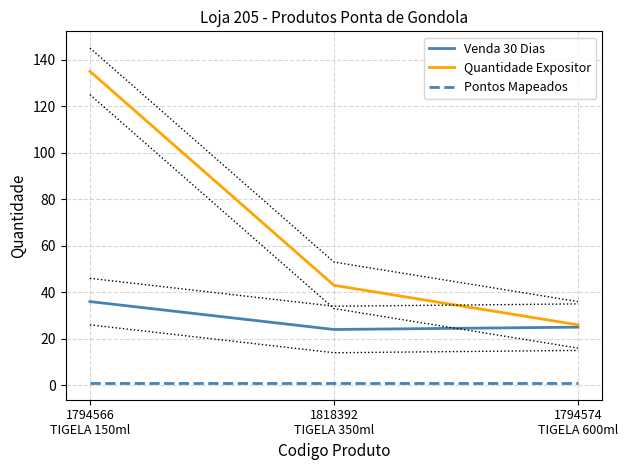

Rank the categories by Quantidade Expositor value from highest to lowest.

1794566
TIGELA 150ml, 1818392
TIGELA 350ml, 1794574
TIGELA 600ml